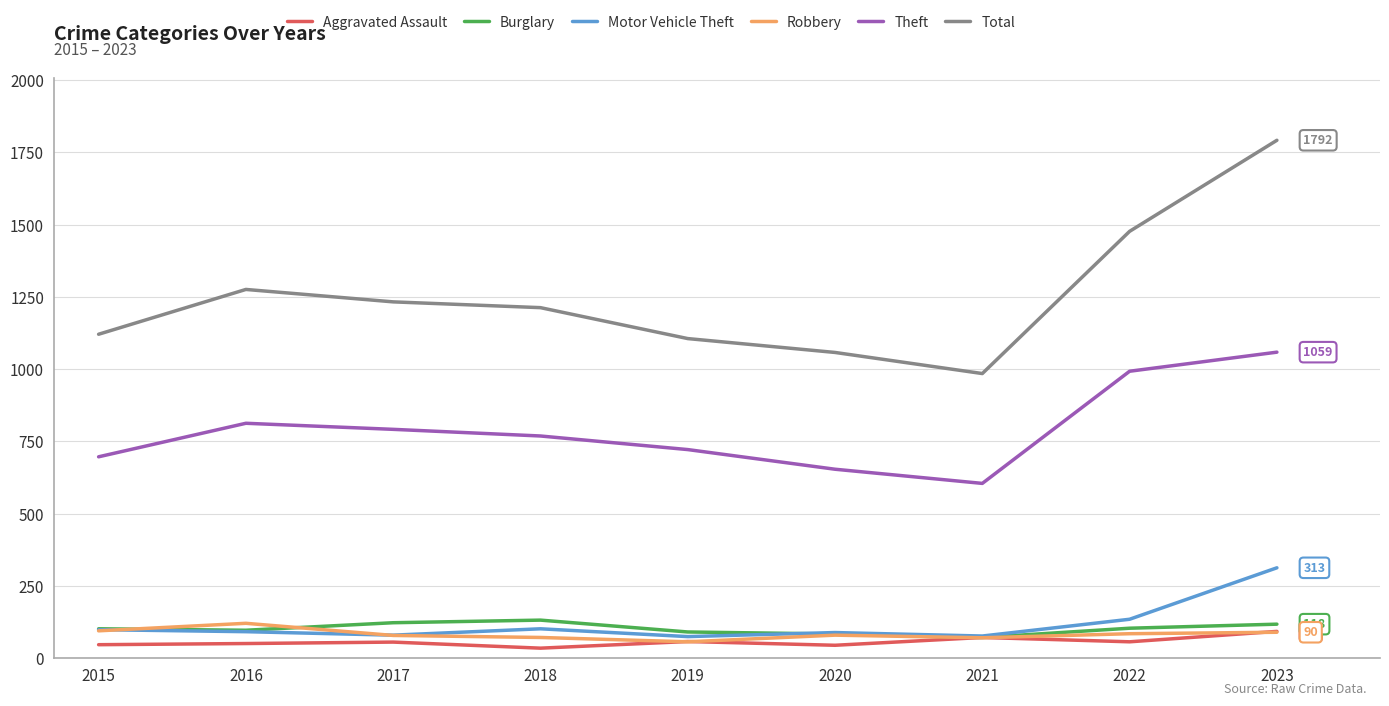

Which series has the largest range (max minus min)?

Total